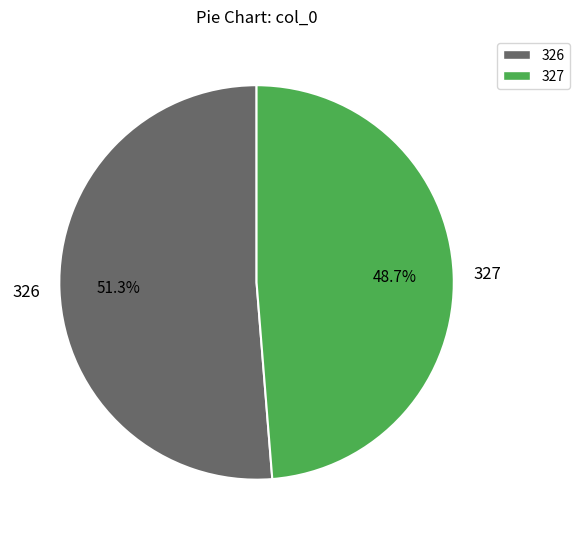

What is the largest slice in the pie chart?

326